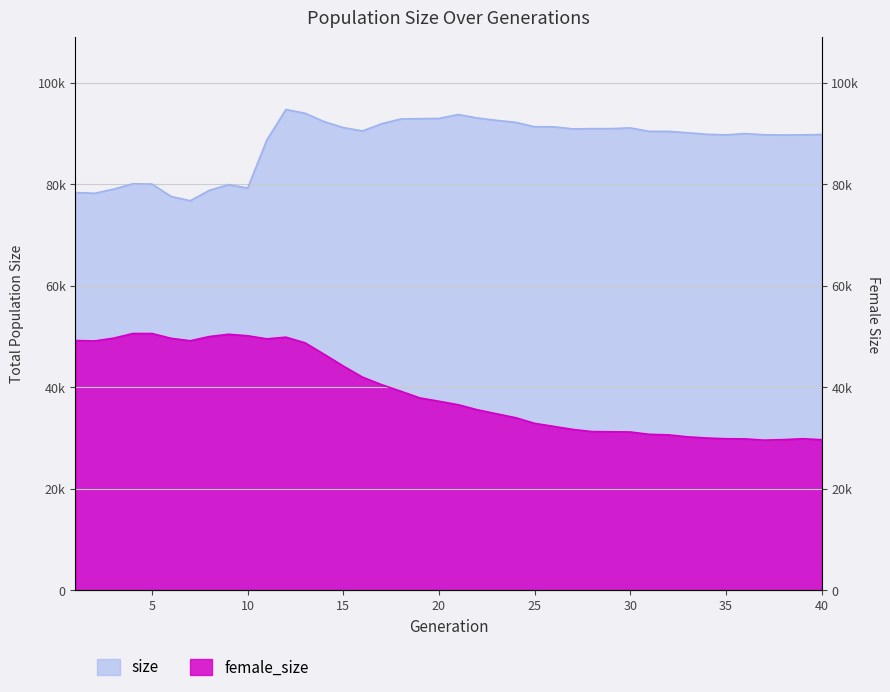

What is the value of the female_size point at the 19th from the left?

37892